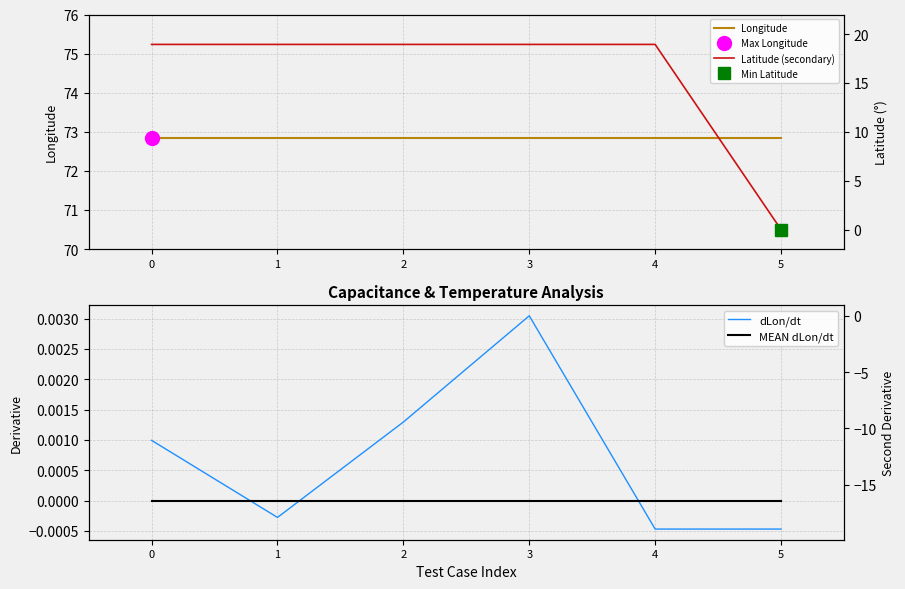

The dLon/dt series shows -0.0 at 5. True or false?

True